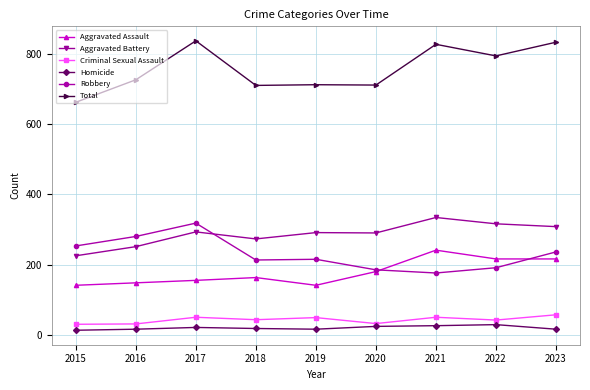

True or false: Criminal Sexual Assault has more than 1 interior local peaks.

True